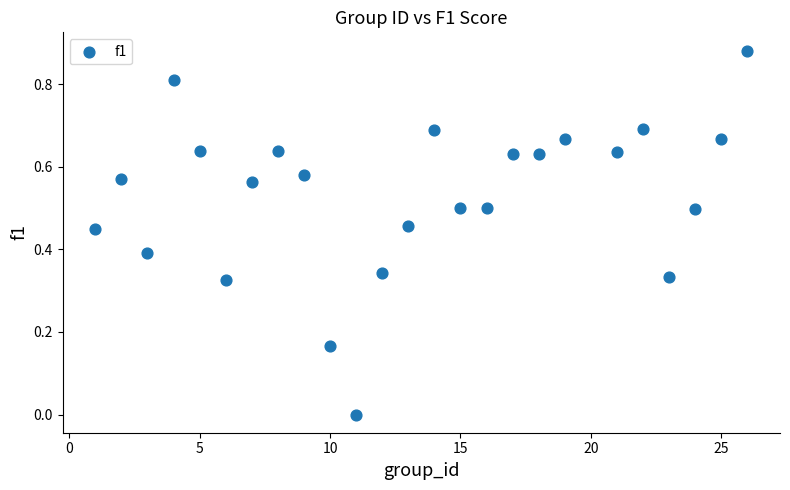

What is the range of X values (max minus min)?

25.0